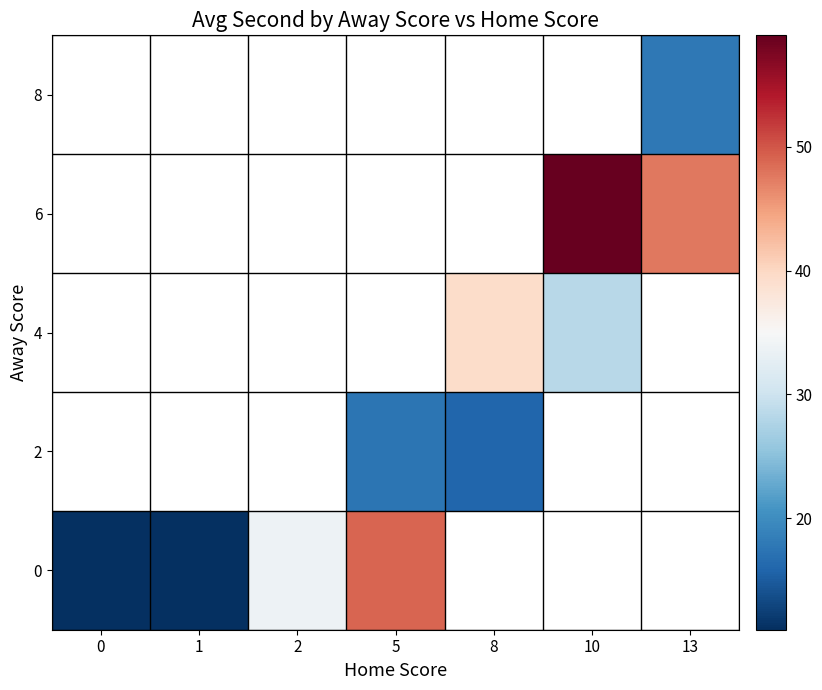

How many distinct data groups are displayed?

5